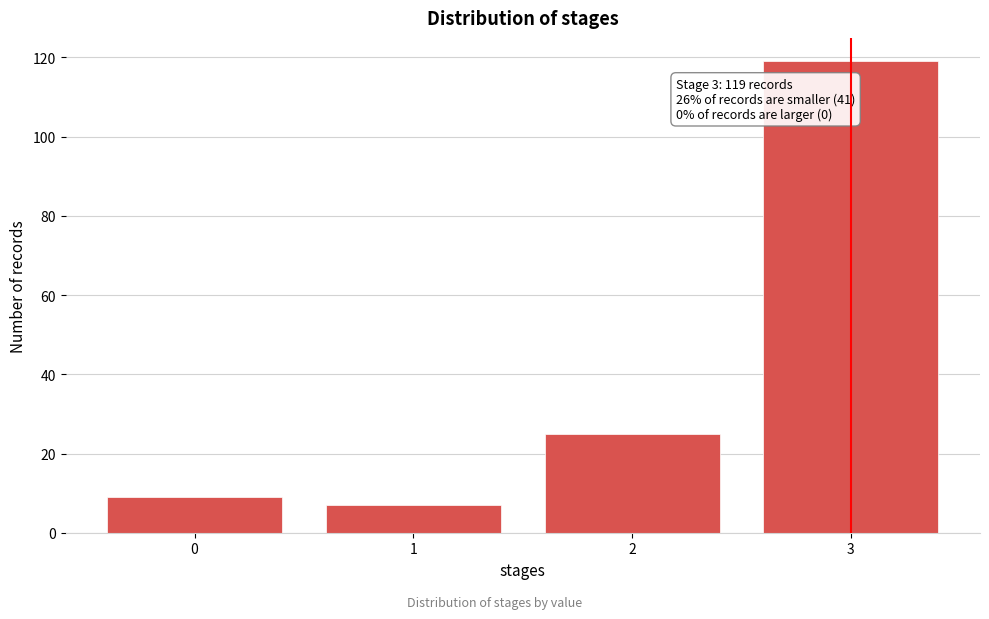

Reading left to right, transcribe all the data shown in this chart.

0=9	1=7	2=25	3=119